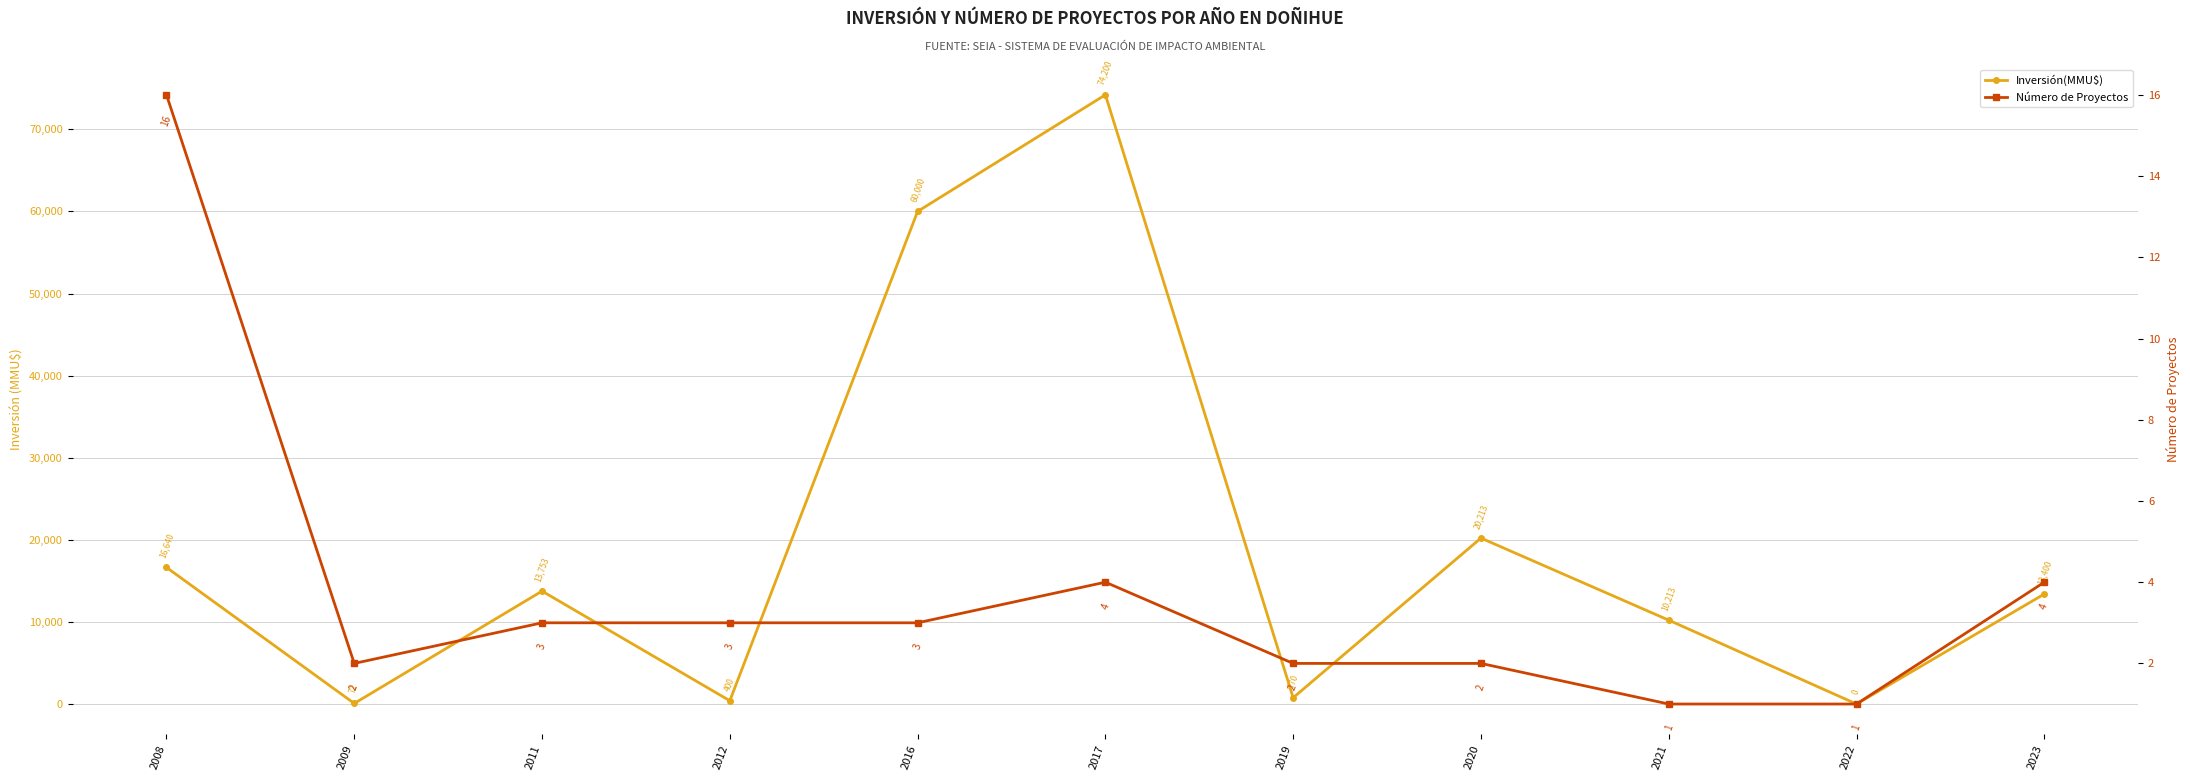

Where do Inversión(MMU$) and Número de Proyectos first cross each other?

2021 and 2022